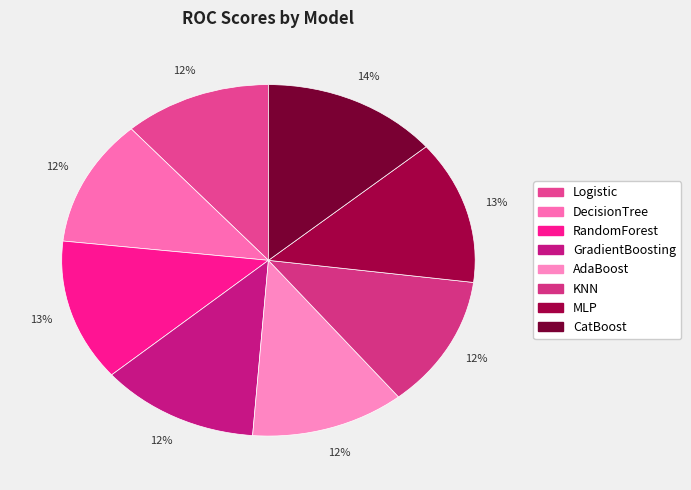

To the nearest percent, what is the average slice percentage?

12%